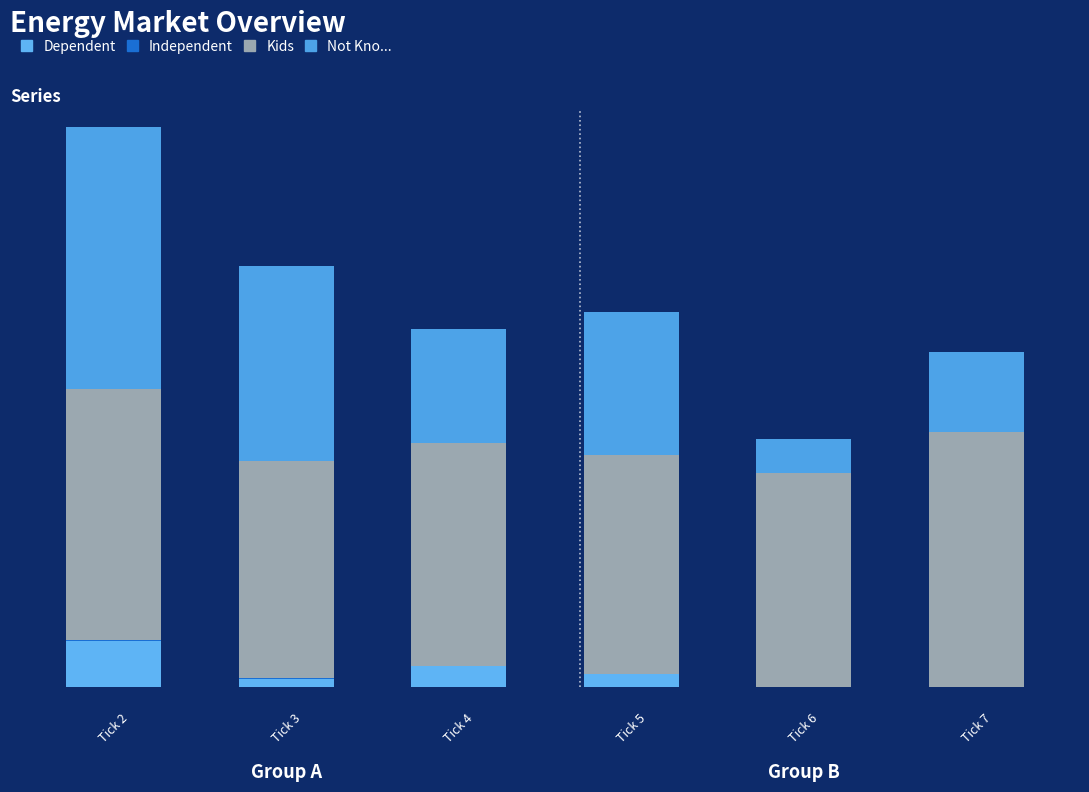

Are the bars horizontal?

No